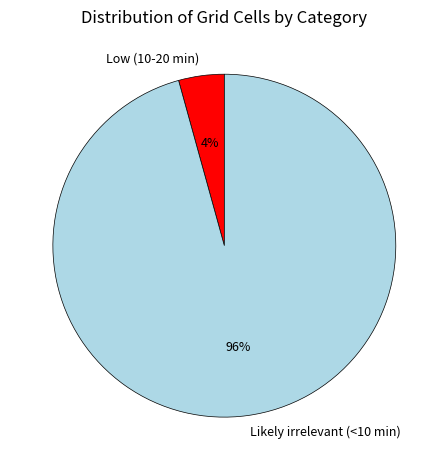

Combined, do Likely irrelevant (<10 min) and Low (10-20 min) account for over 50%?

Yes